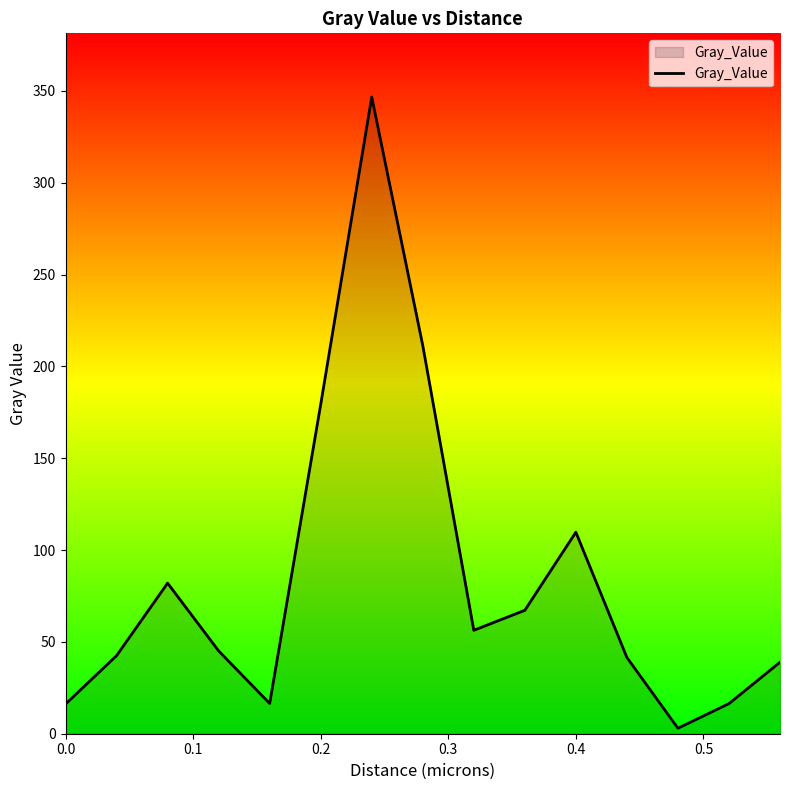

How many interior local valleys (lower than both neighbors) does the data have?

3